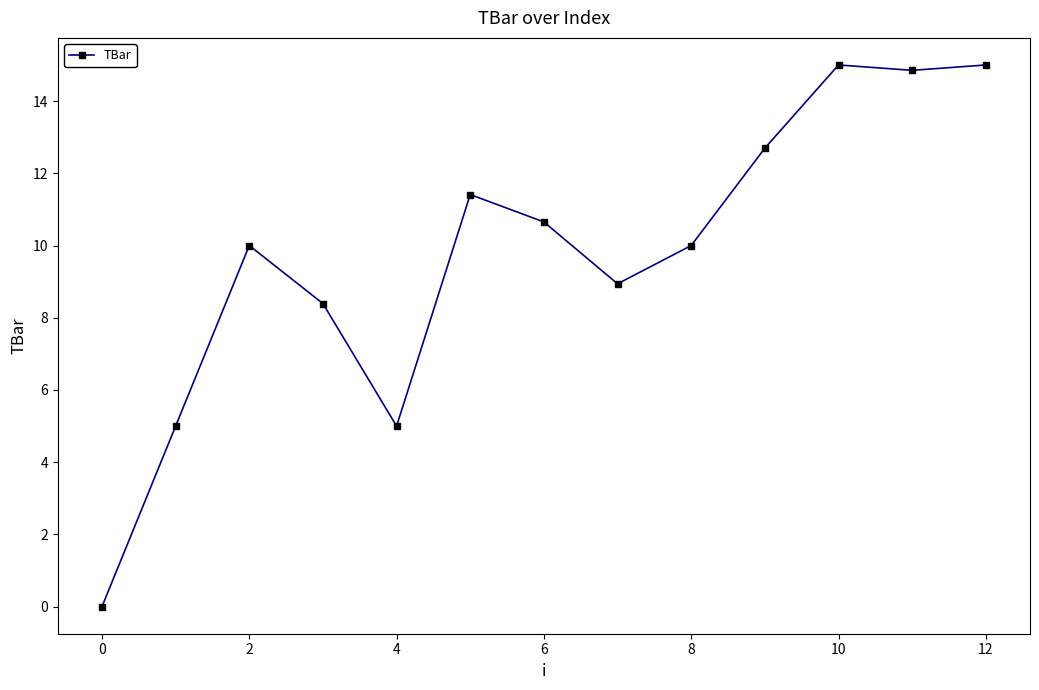

Is this an area chart (filled region under the line)?

No